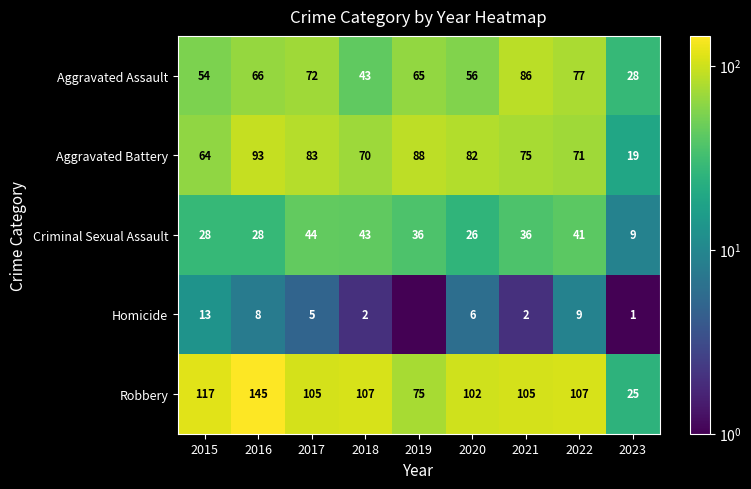

Is it true that Aggravated Battery equals 108.3 at 2018?

False